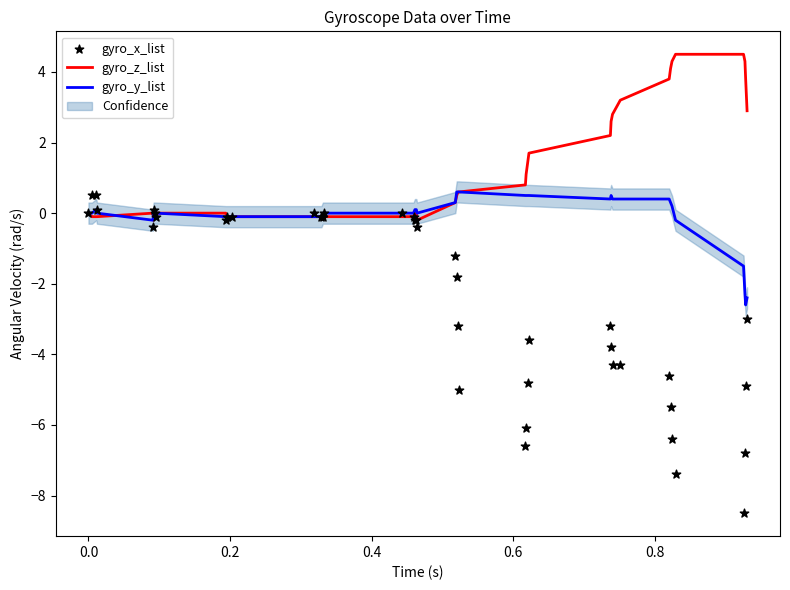

Which series reaches the maximum Y coordinate?

gyro_z_list